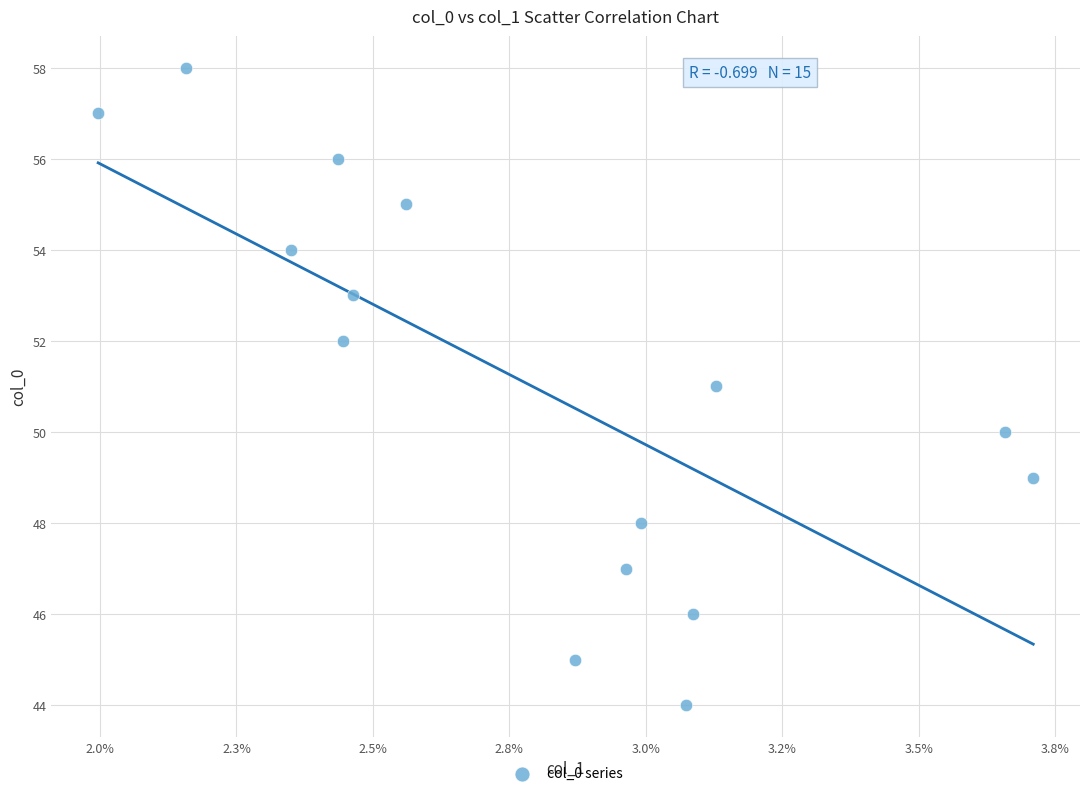

What is the range of Y values (max minus min)?

14